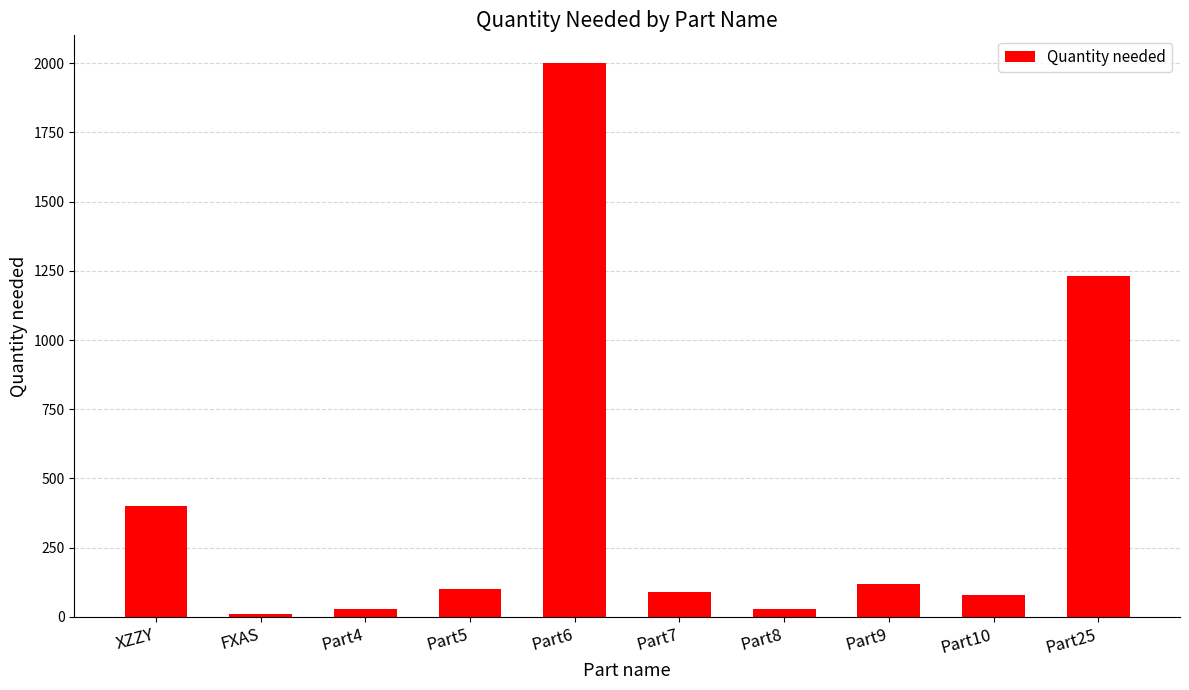

Are the bars grouped side by side (vs. stacked)?

No